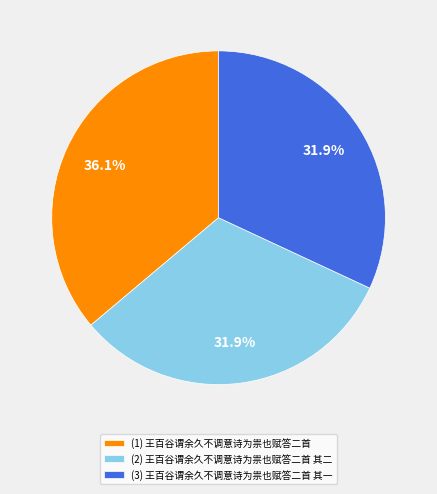

How many slices are in this pie chart?

3